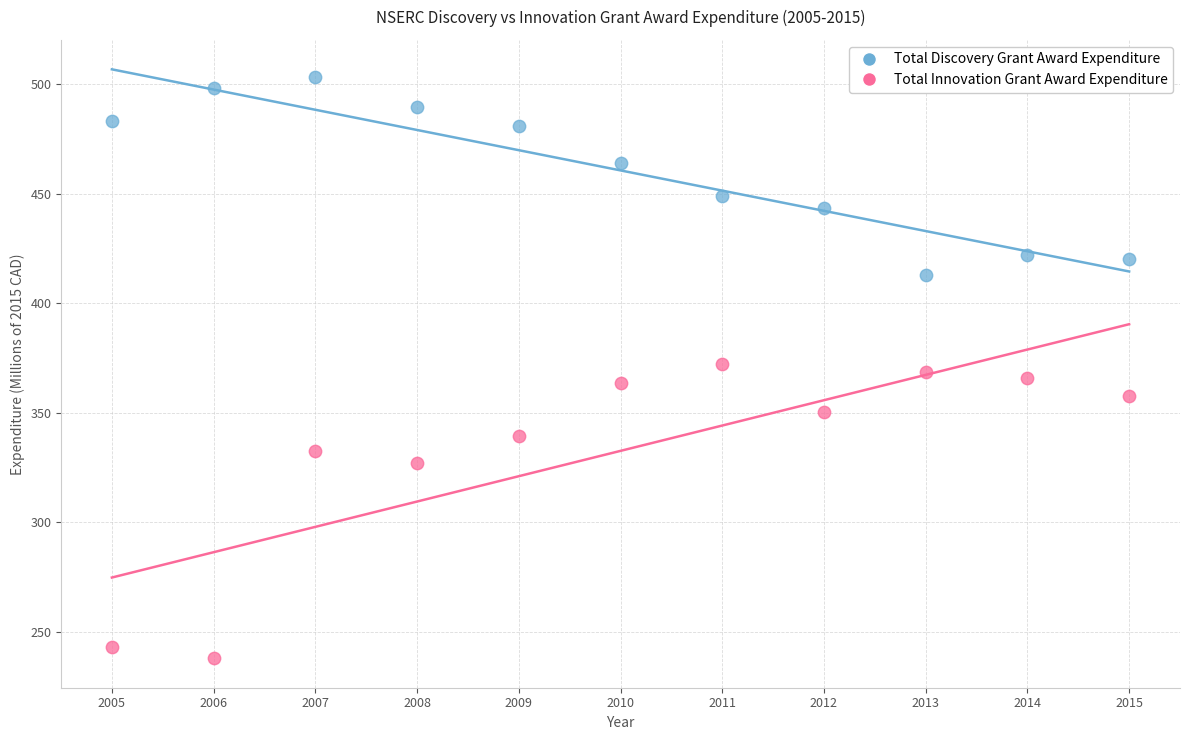

What are all the series names shown in the legend?

Total Discovery Grant Award Expenditure, Total Innovation Grant Award Expenditure